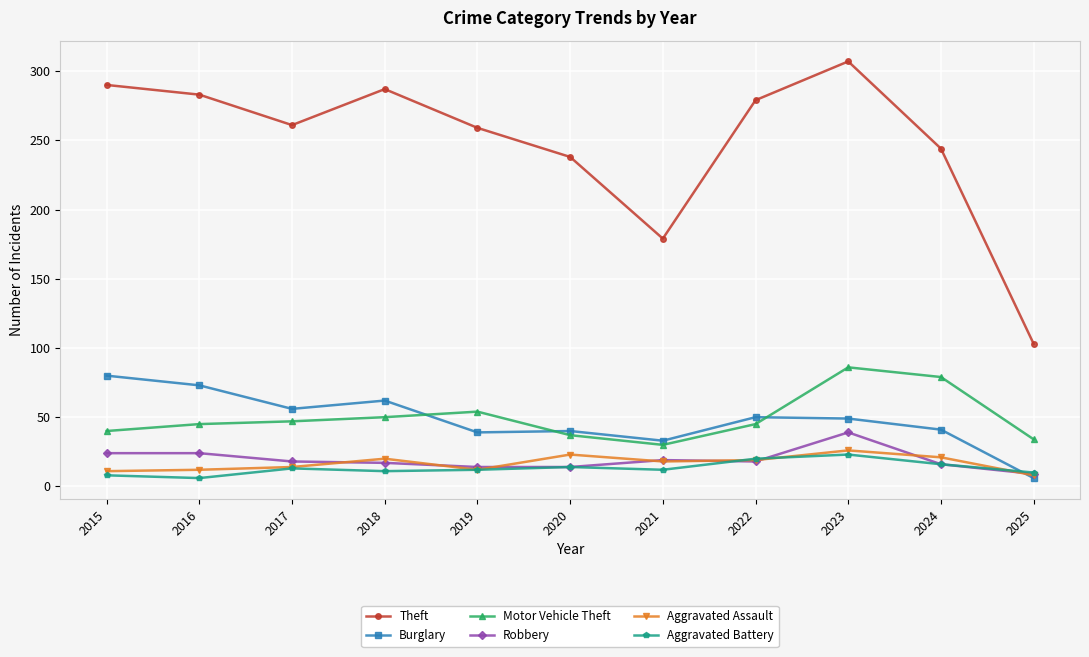

Which category has the lowest value in the Theft series?

2025